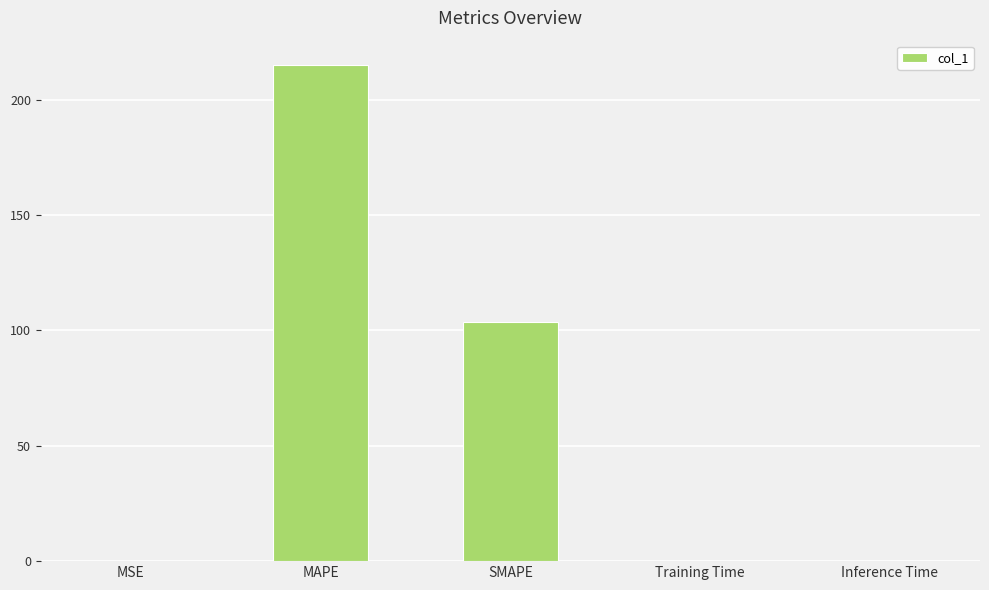

Are the bars horizontal?

No